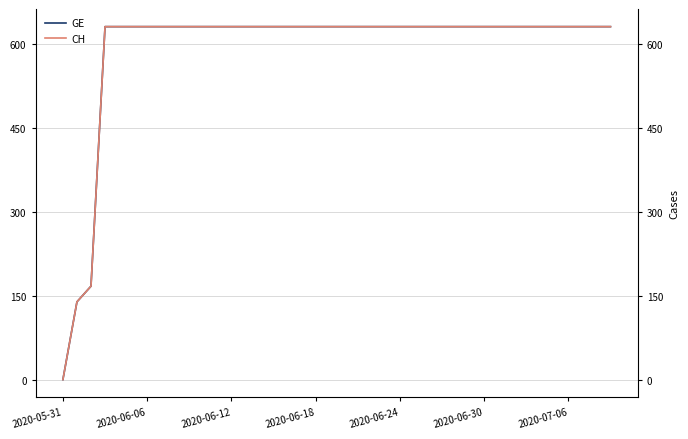

What is the difference between the second highest and second lowest values in the CH series?

492